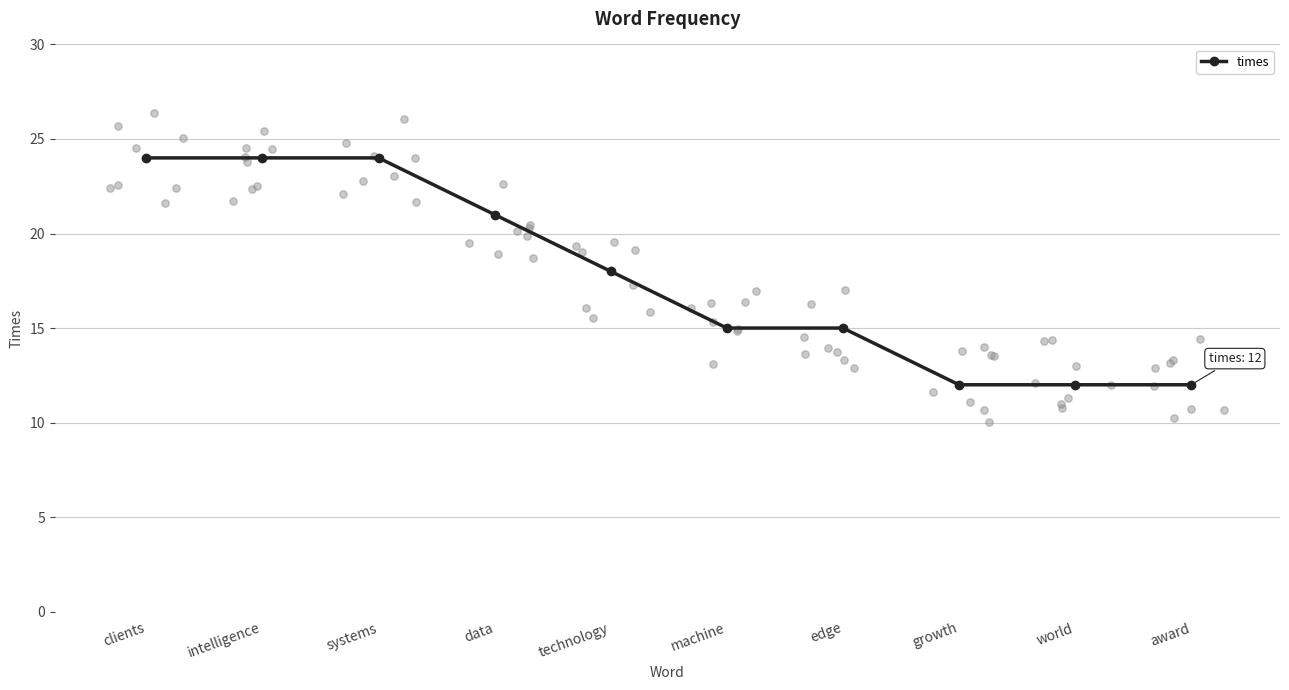

Approximately how many times larger is the value at clients compared to award?

2.0